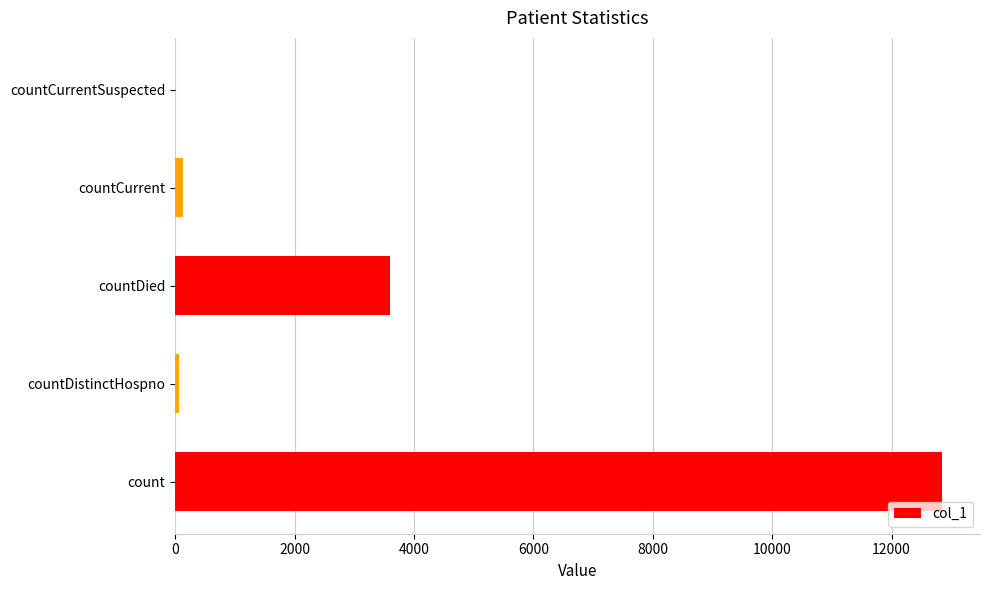

How many categories are shown in the chart?

5